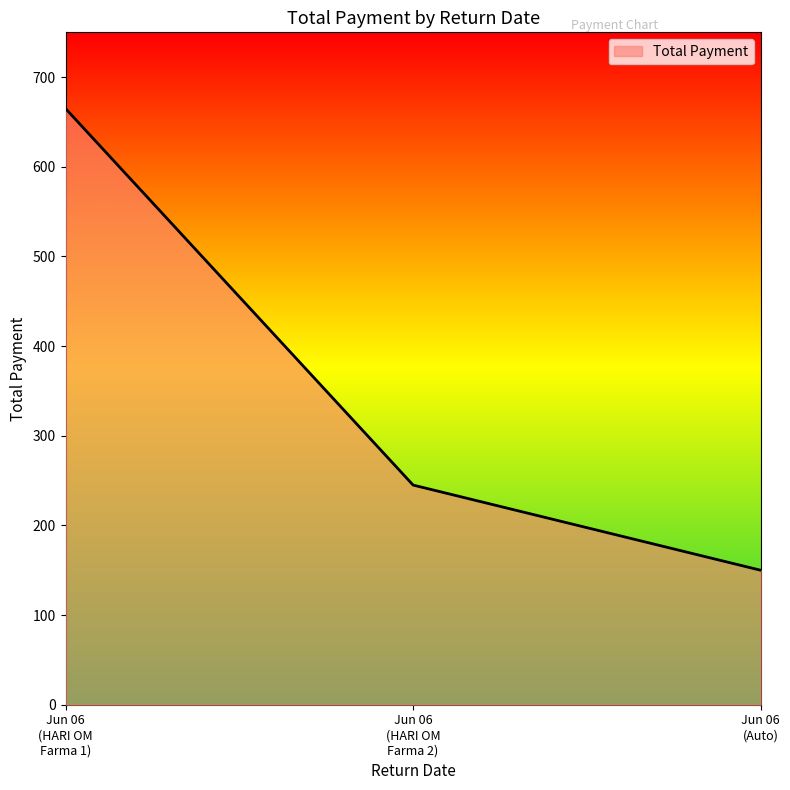

How many values are between 150 and 665?

3